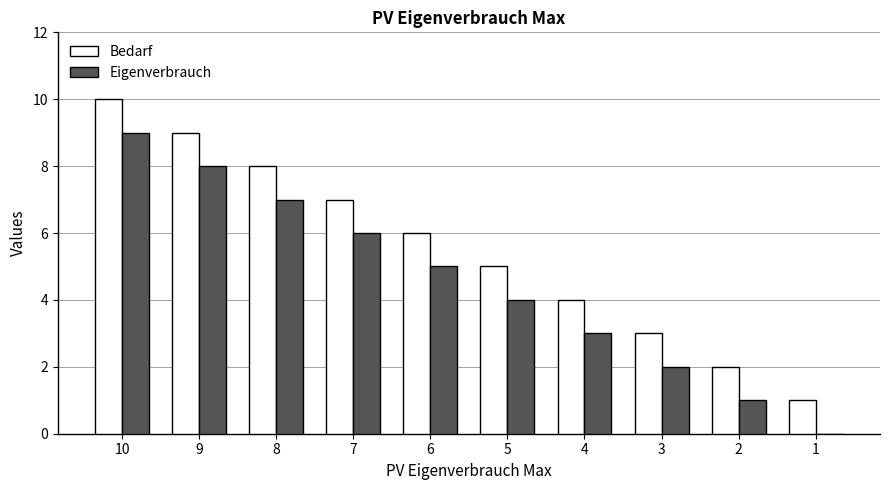

What are all the series names shown in the legend?

Bedarf, Eigenverbrauch